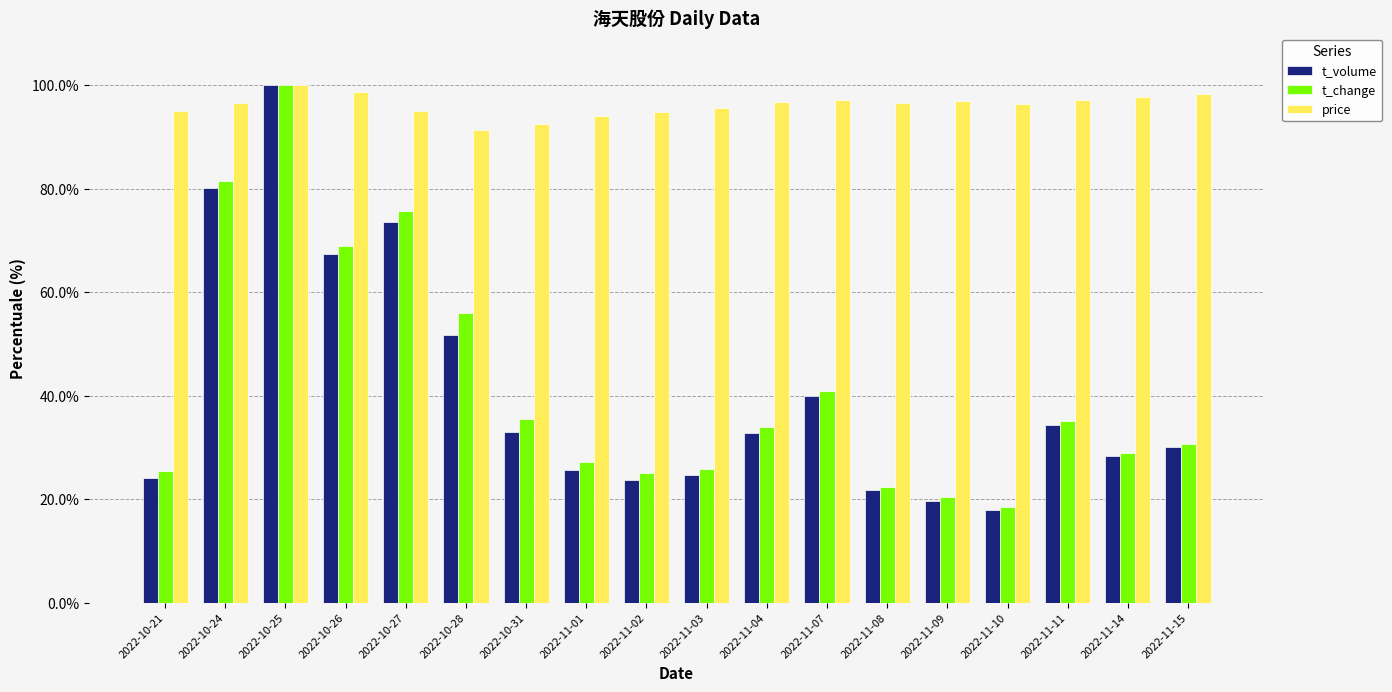

True or false: price has a value of 96.4 at 2022-11-10.

True